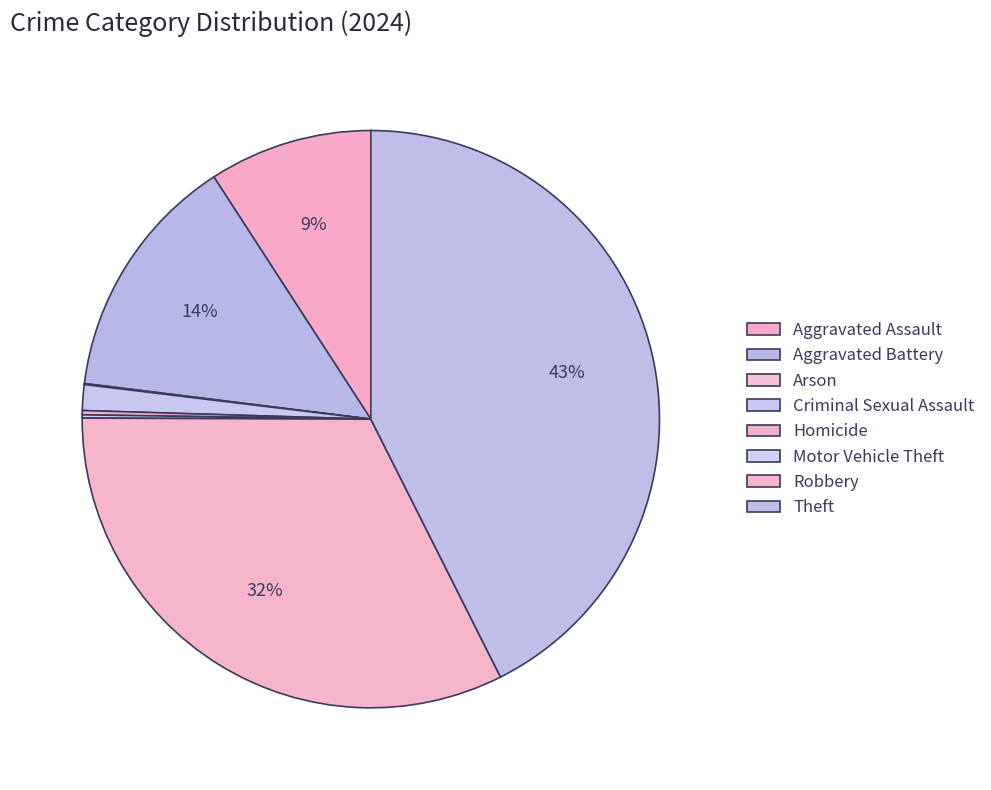

How many segments does this pie chart have?

8